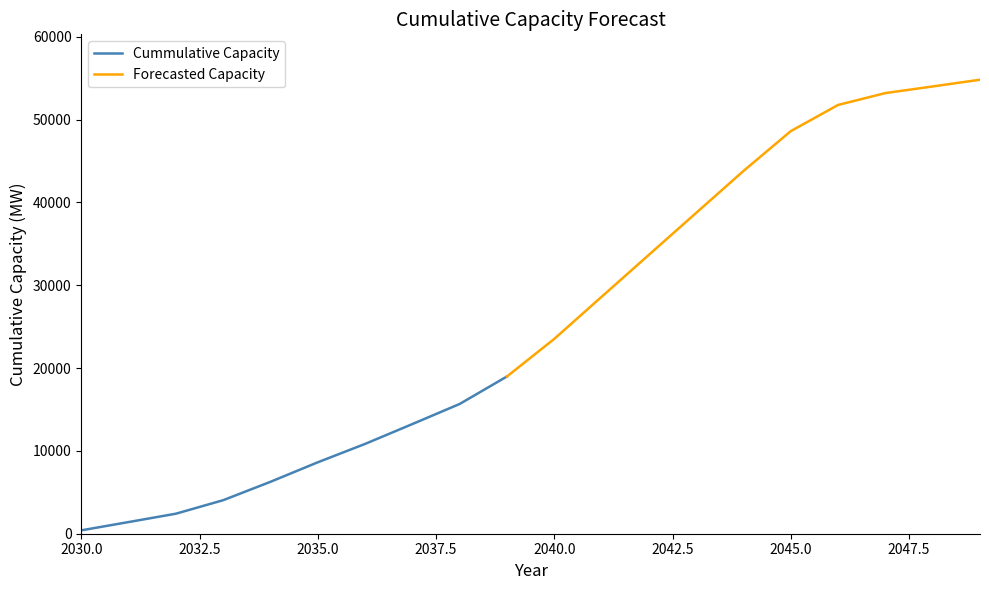

True or false: the data has more than 0 interior local peaks.

False